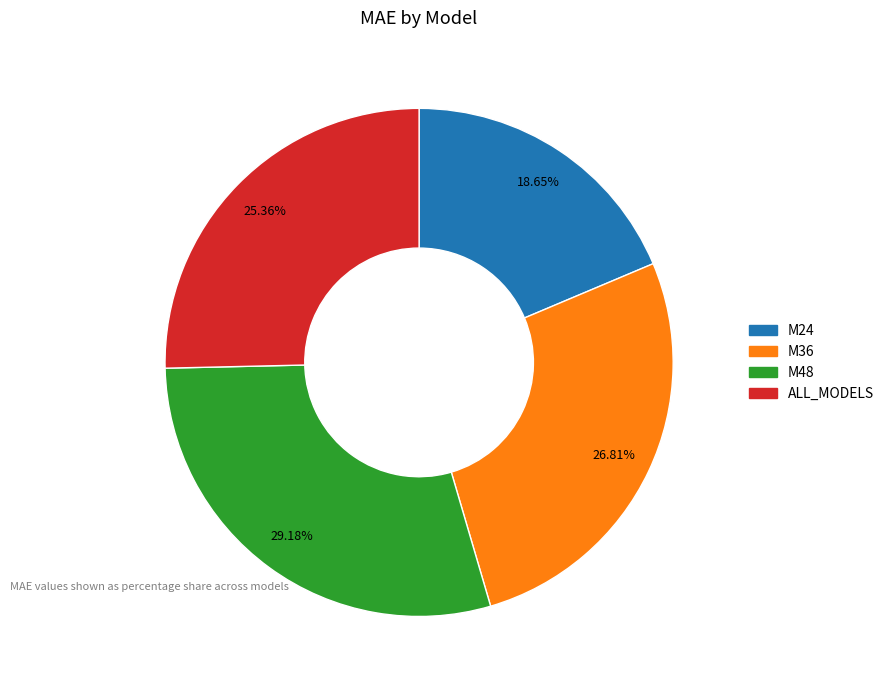

What percentage is the ALL_MODELS slice, to the nearest percent?

25%